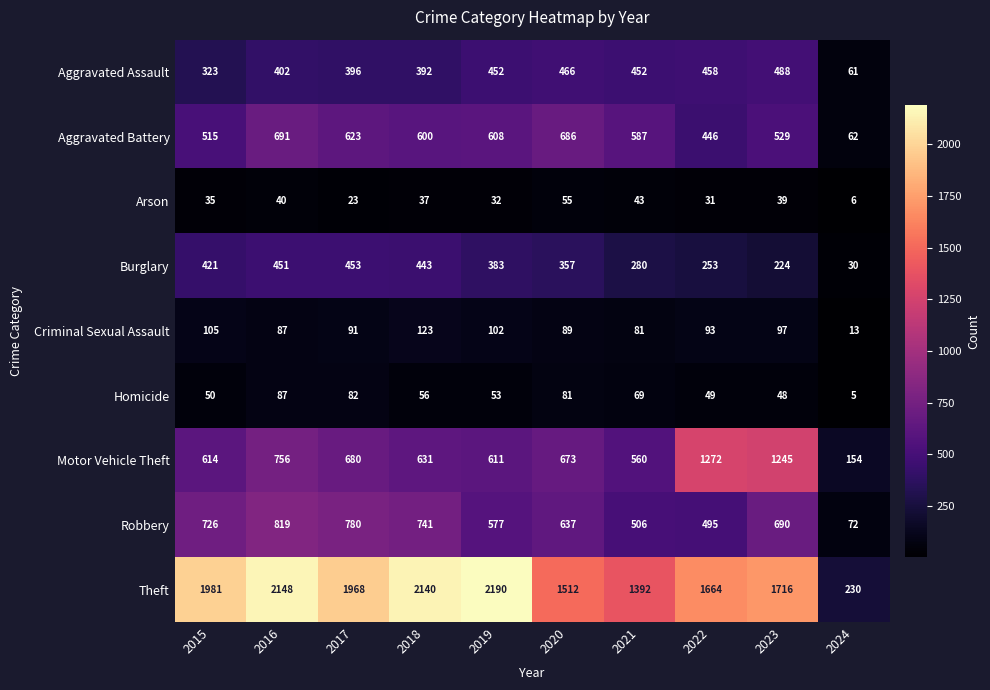

Which category has the lowest value in the Arson series?

2024